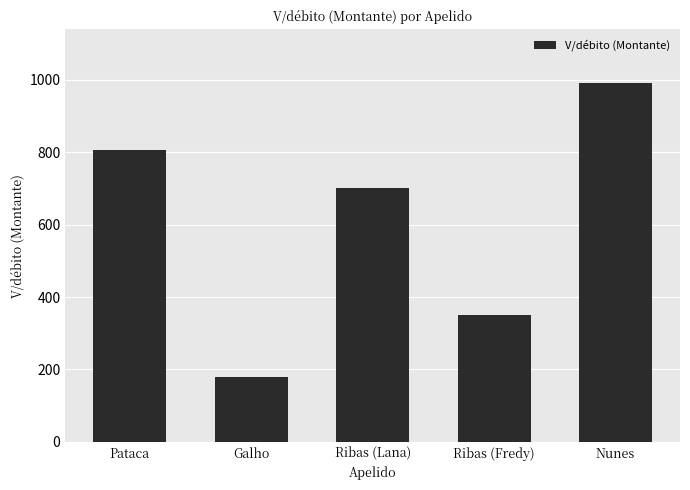

Rank the categories by value from lowest to highest.

Galho, Ribas (Fredy), Ribas (Lana), Pataca, Nunes